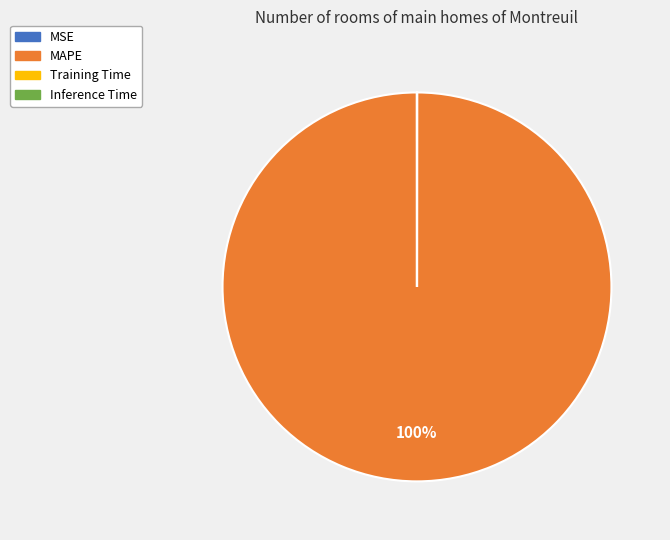

To the nearest percent, what percentage of the pie is MAPE?

100%